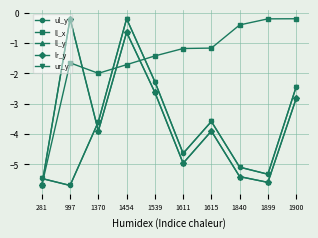

What is the value of the ll_x point at the 8th from the left?

-0.4